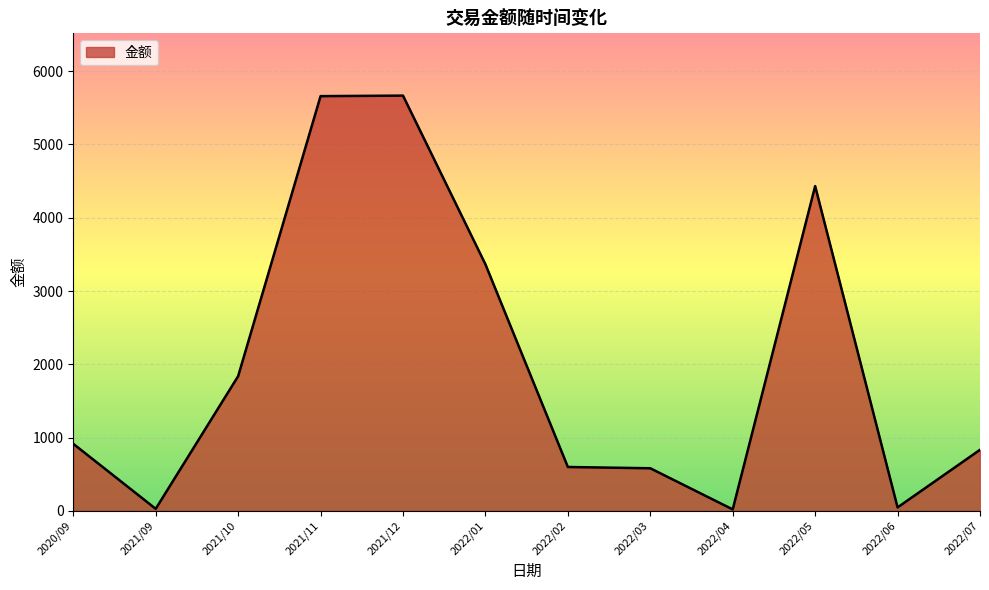

What is the change in value from 2021/12 to 2022/02?

-5067.3